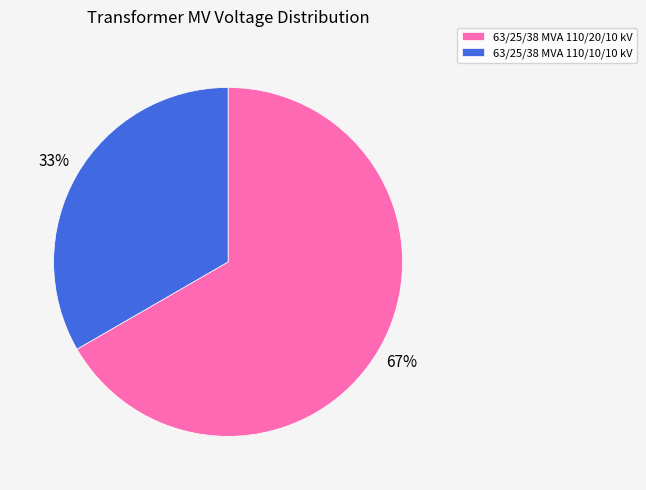

True or false: 63/25/38 MVA 110/20/10 kV accounts for 67% of the total.

True